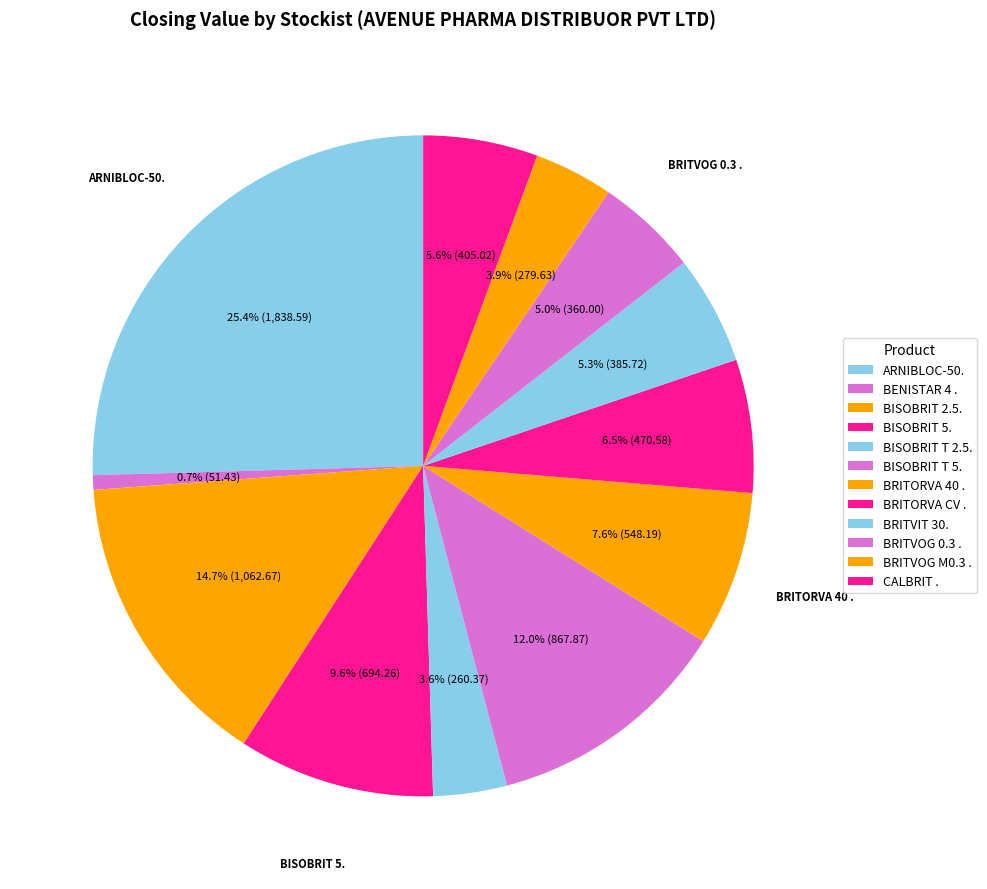

How many segments does this pie chart have?

12